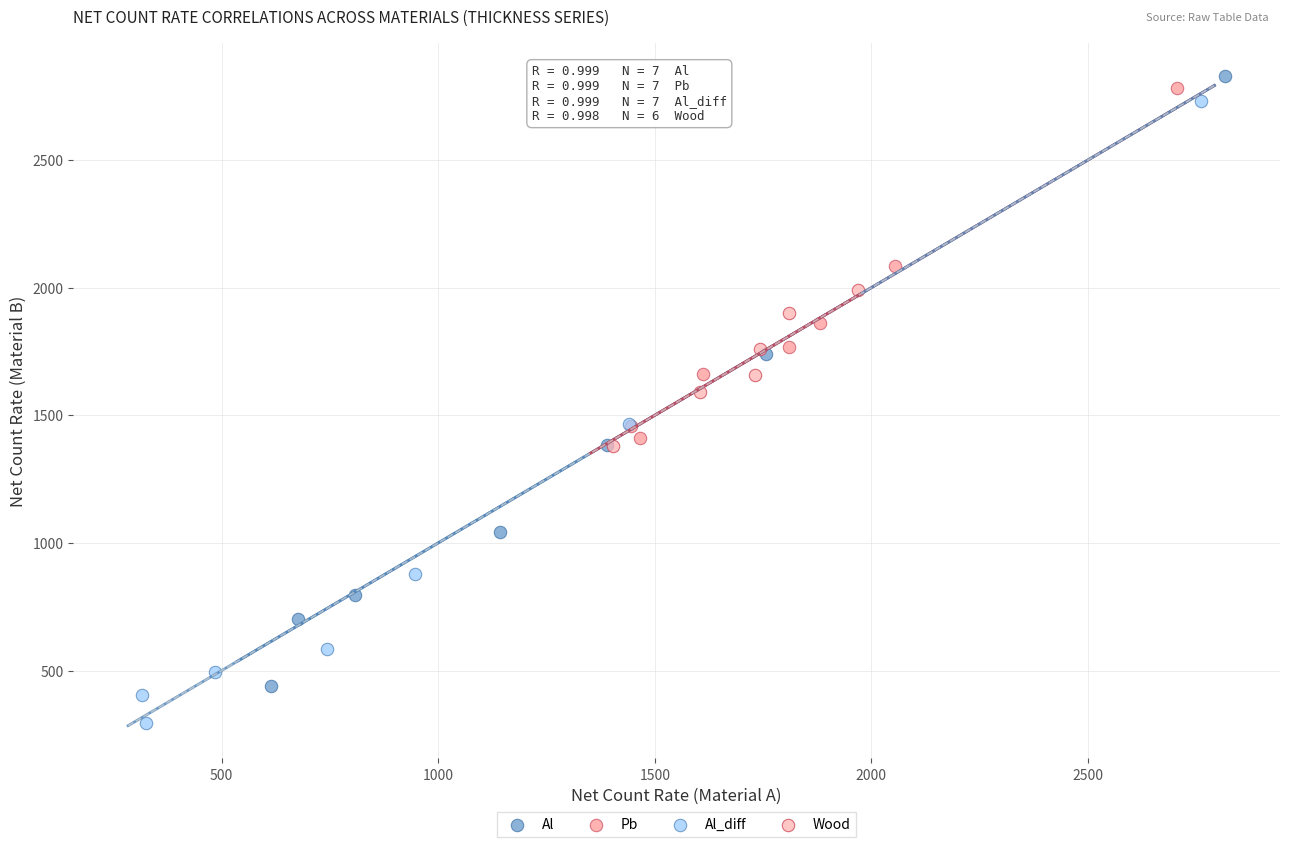

Which series contains the lowest Y value?

Al_diff